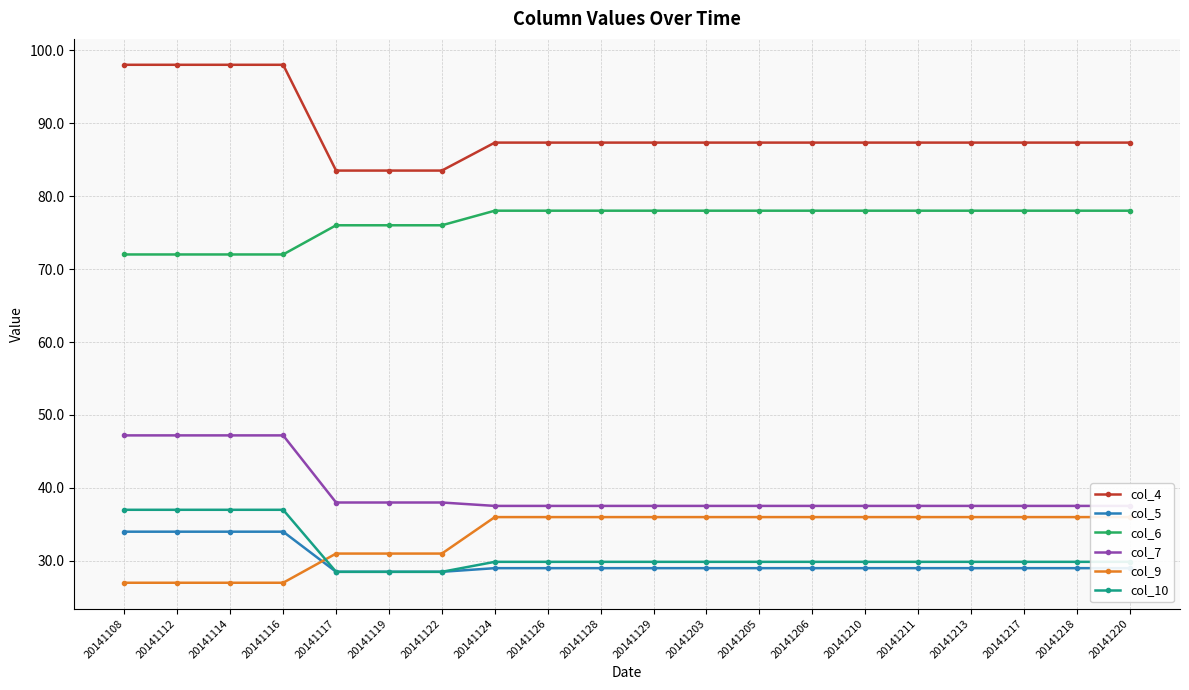

How many data points does each series have?

20